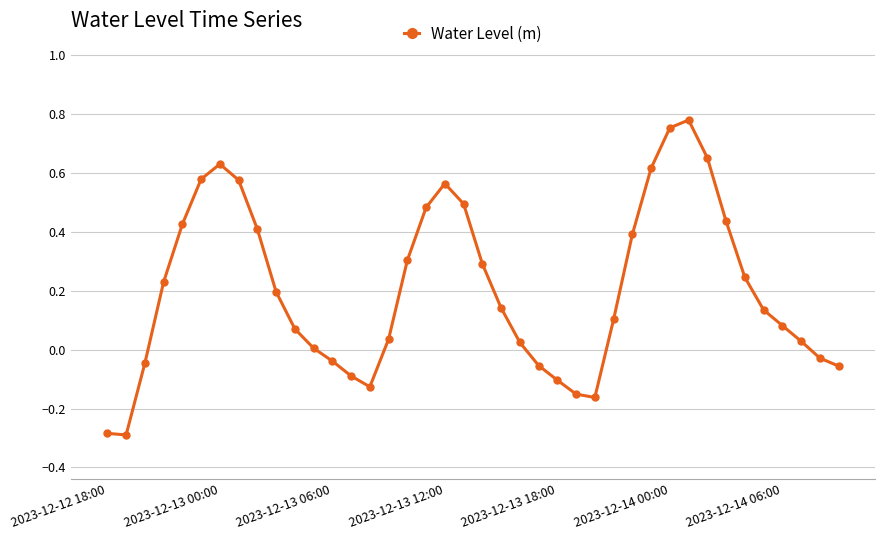

How many interior local peaks (higher than both neighbors) does the data have?

3